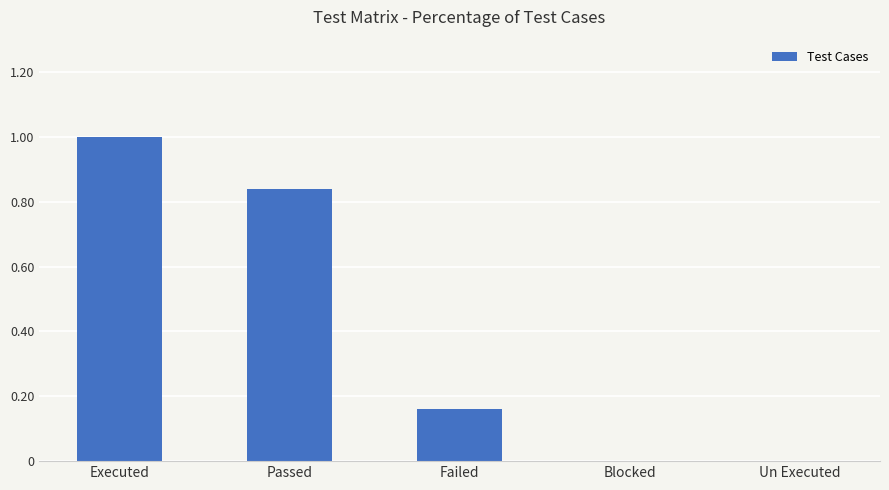

Does the chart contain stacked bars?

No